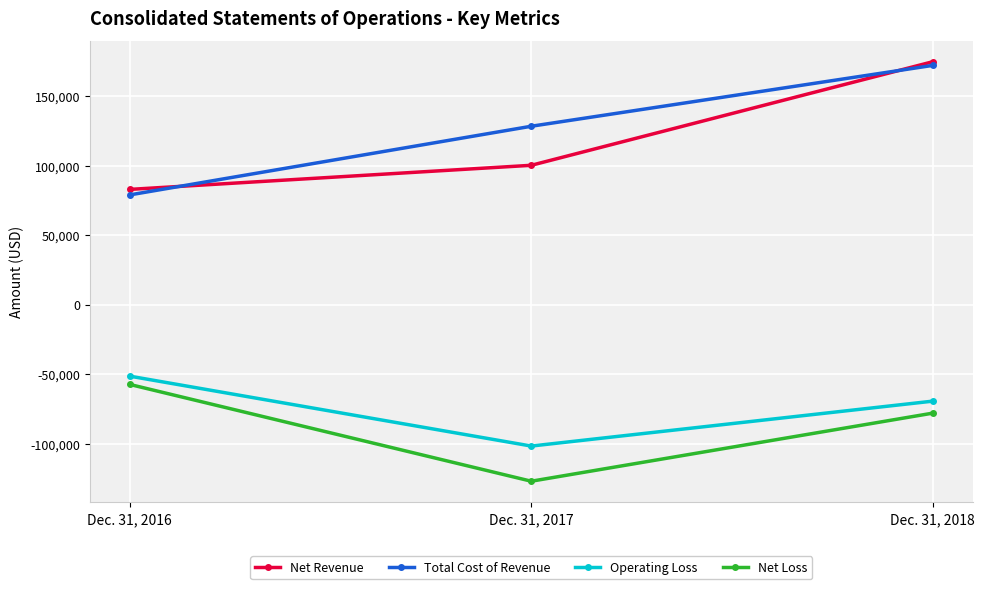

At which category does the chart reach its minimum across all series?

Dec. 31, 2017